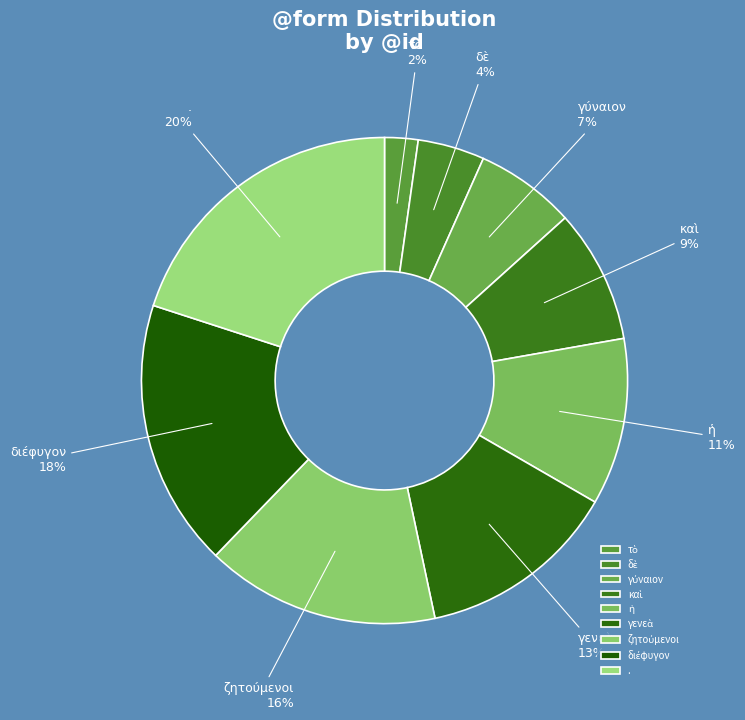

Is there a majority slice in this chart?

No